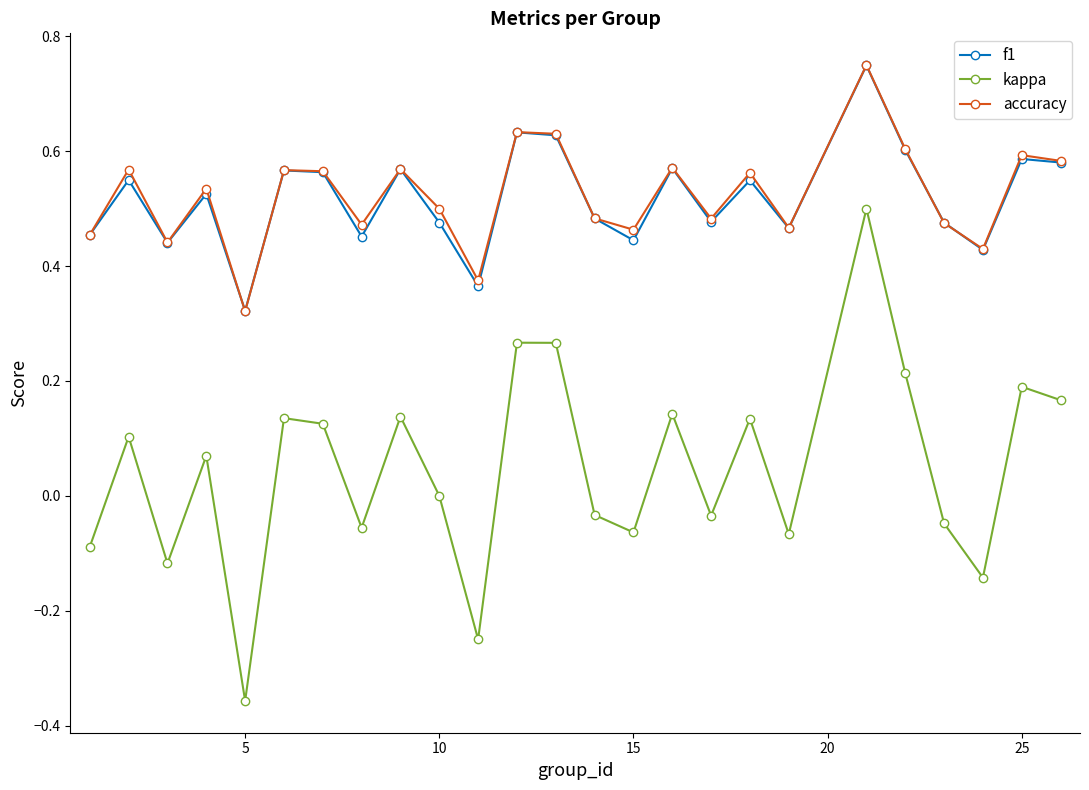

True or false: kappa has more than 0 points higher than both neighbors.

True